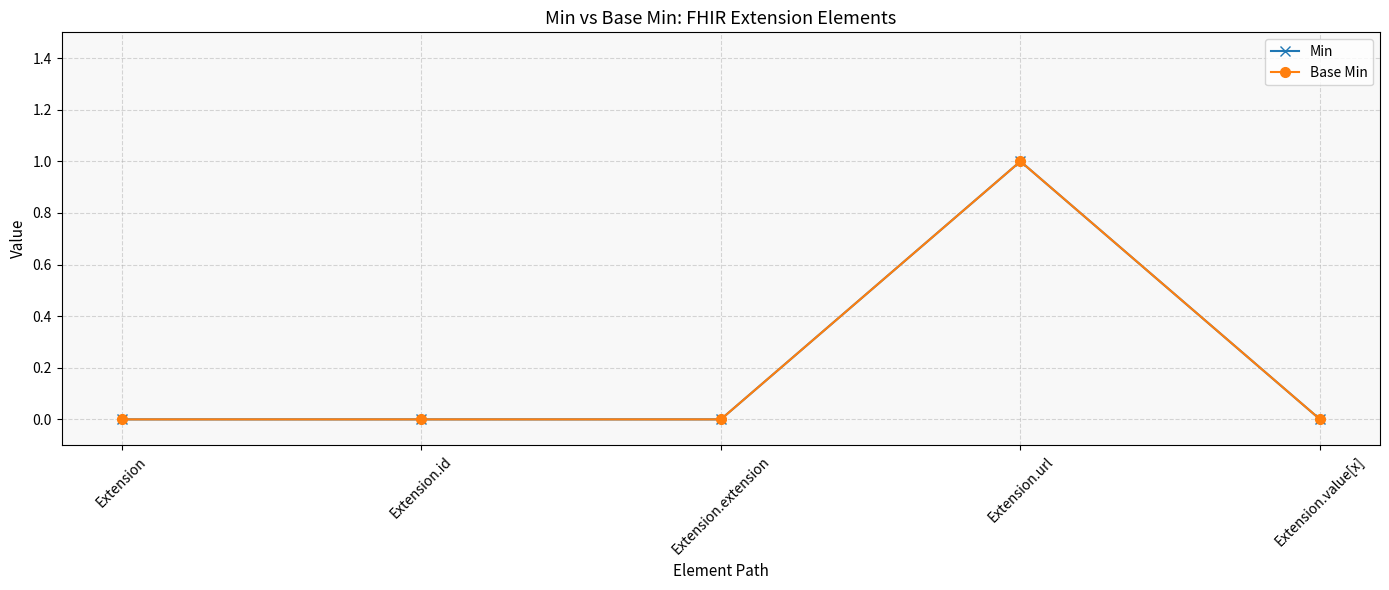

True or false: Base Min and Min cross at least once.

False